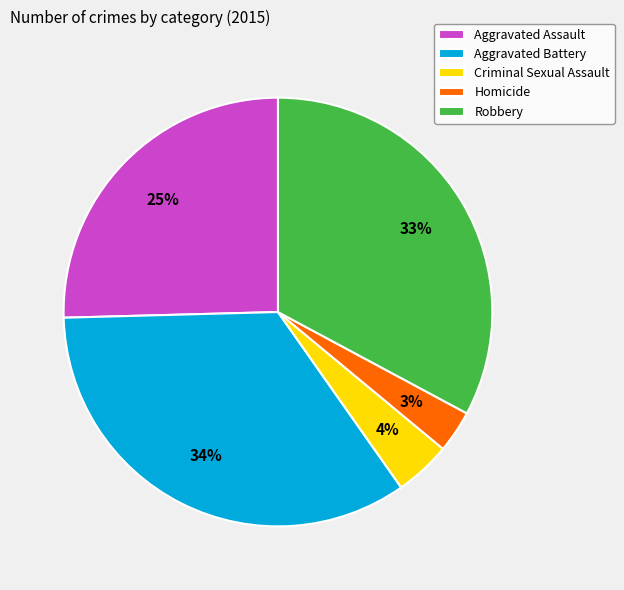

Which slice is the largest?

Aggravated Battery